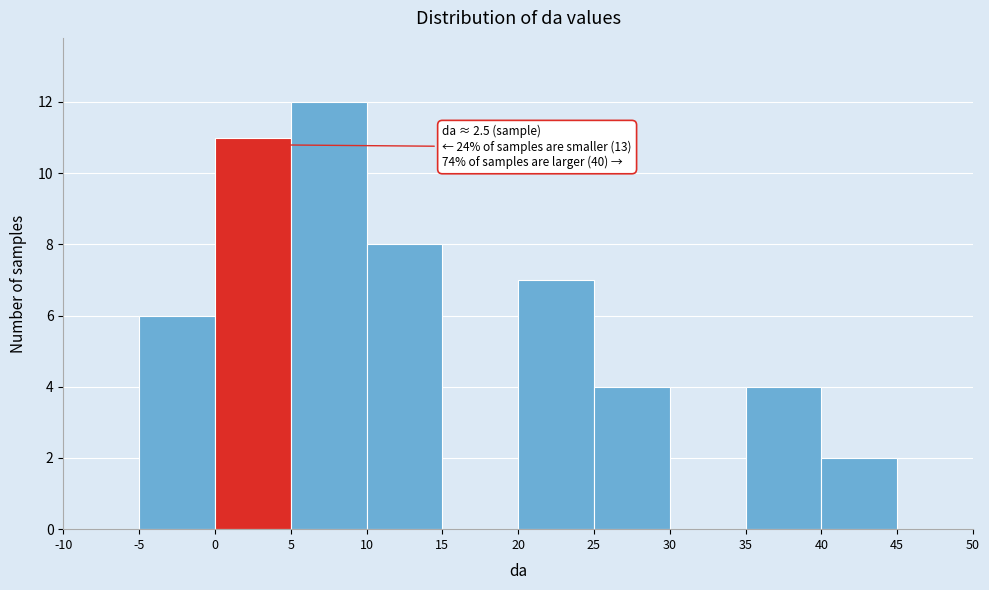

Over which range of the x-axis is the bar tallest?

5 to 10